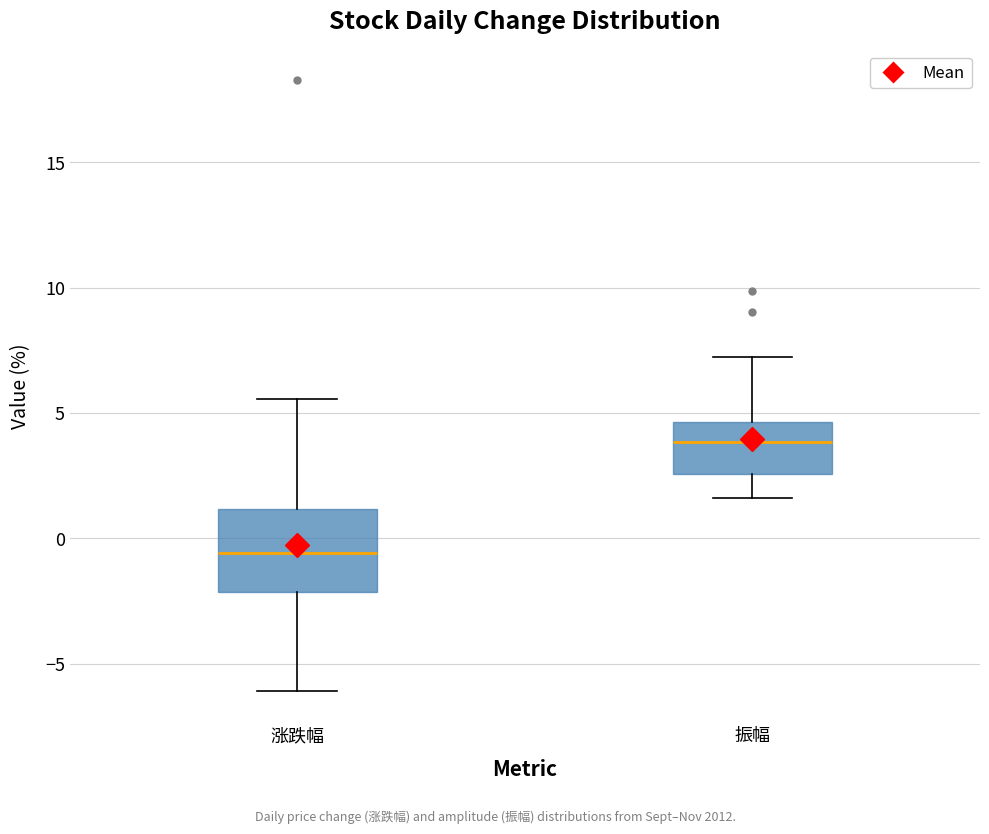

Reading left to right, transcribe this box plot: for each box, give where its median line is, the range the box spans, and where its two whiskers end, as read against the y-axis. The values are not printed on the chart, so give them approximately, as read against the axis.

涨跌幅: median -0.5, box -2.0 to 1.0, whiskers -6.0 to 5.5
振幅: median 4.0, box 2.5 to 4.5, whiskers 1.5 to 7.0